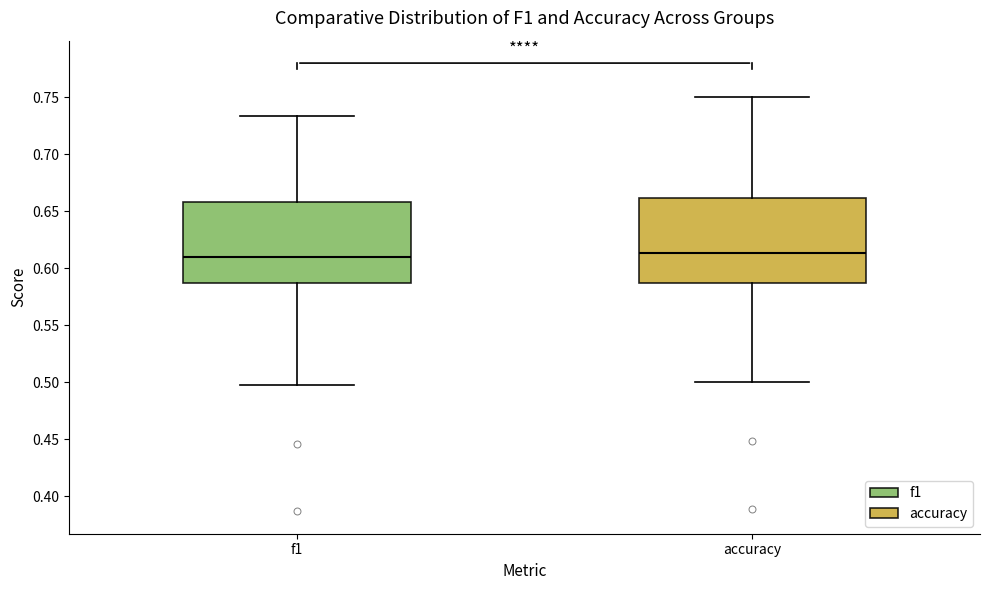

Where does the upper whisker of the box for f1 end on the y-axis? The values are not printed on the chart, so give them approximately, as read against the axis.

0.735